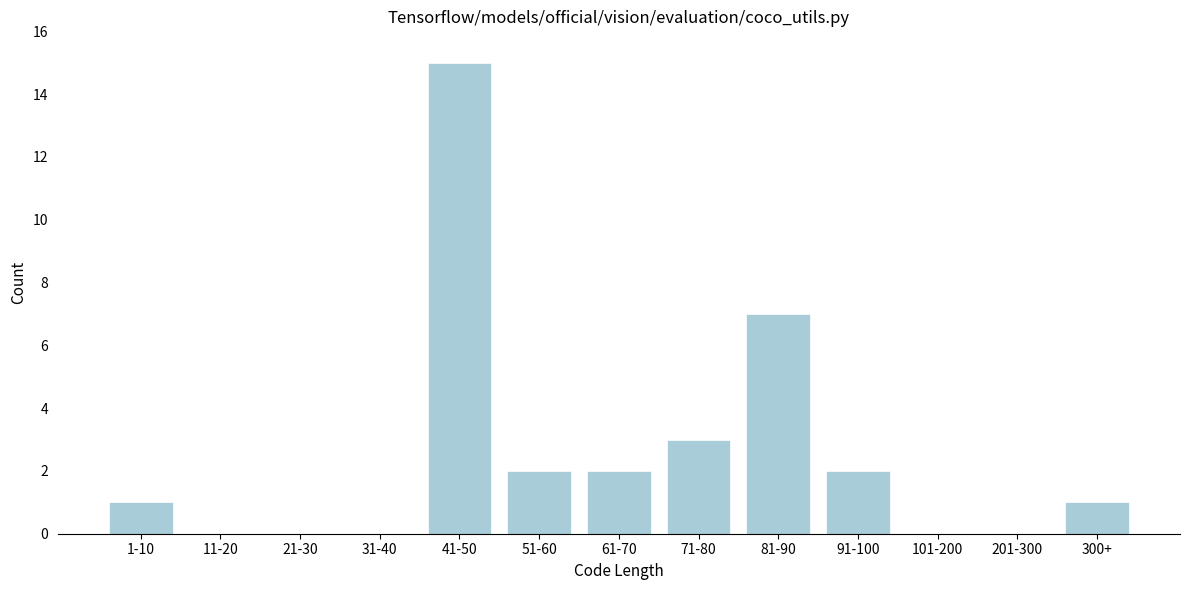

Reading left to right, what are all the values shown in this chart?

1-10=1	11-20=0	21-30=0	31-40=0	41-50=15	51-60=2	61-70=2	71-80=3	81-90=7	91-100=2	101-200=0	201-300=0	300+=1